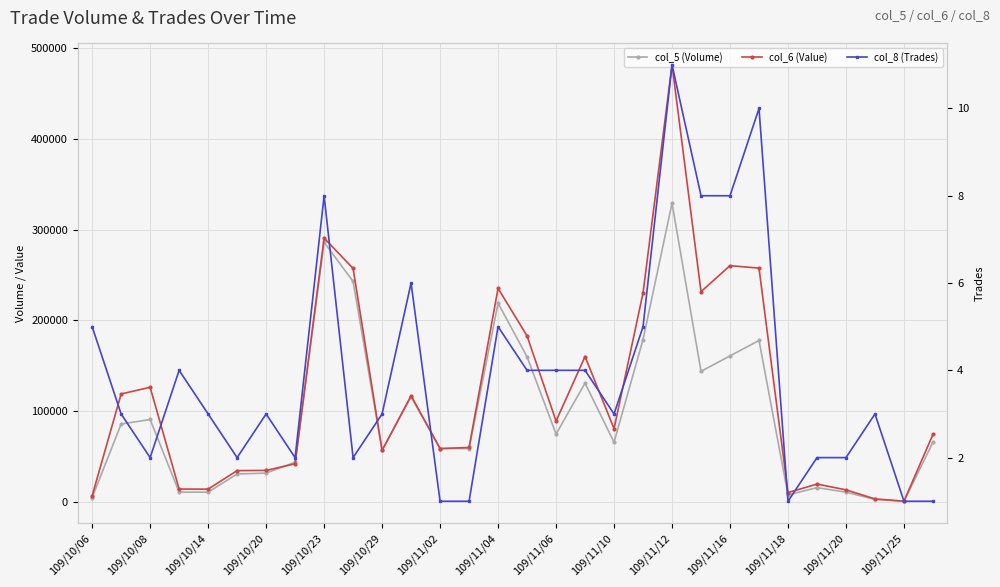

True or false: col_8 (Trades) and col_6 (Value) cross at least once.

False